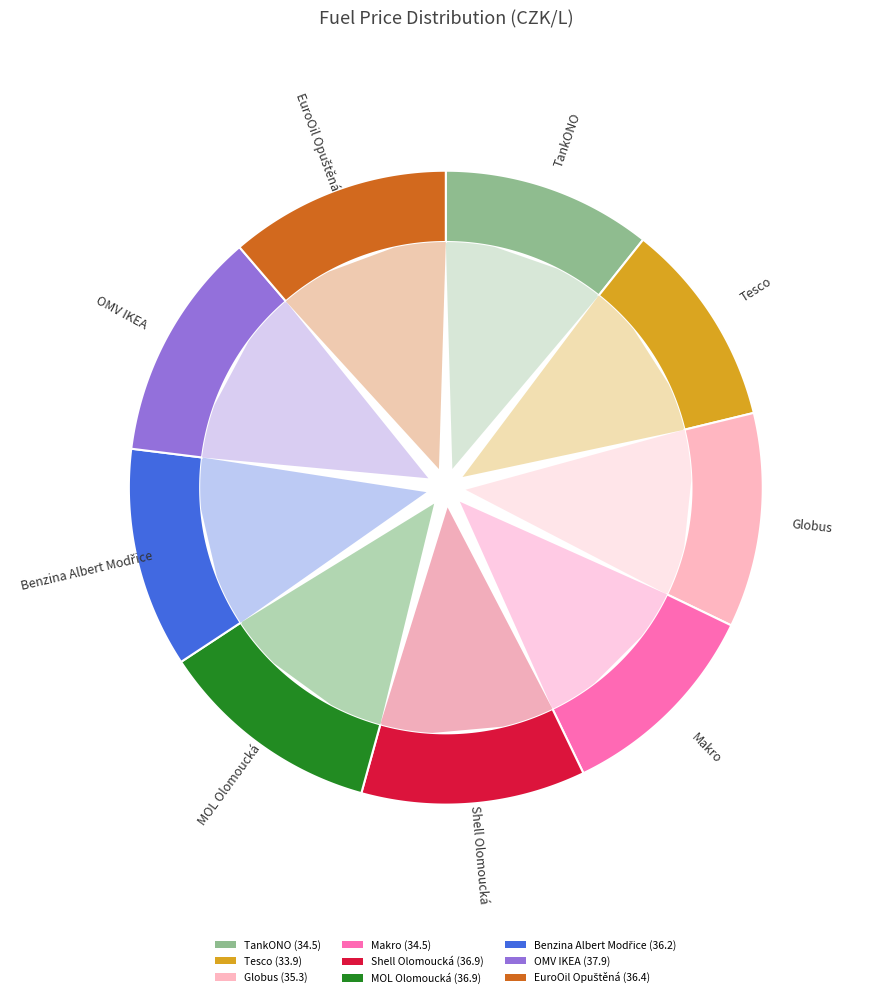

True or false: Globus accounts for 16% of the total.

False